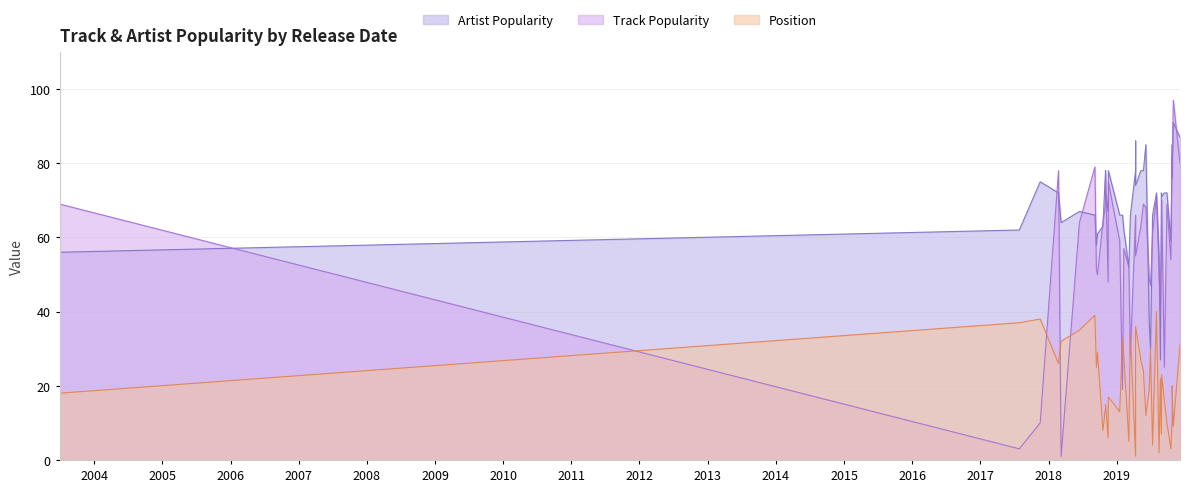

At which category does Artist Popularity reach its first local peak?

3